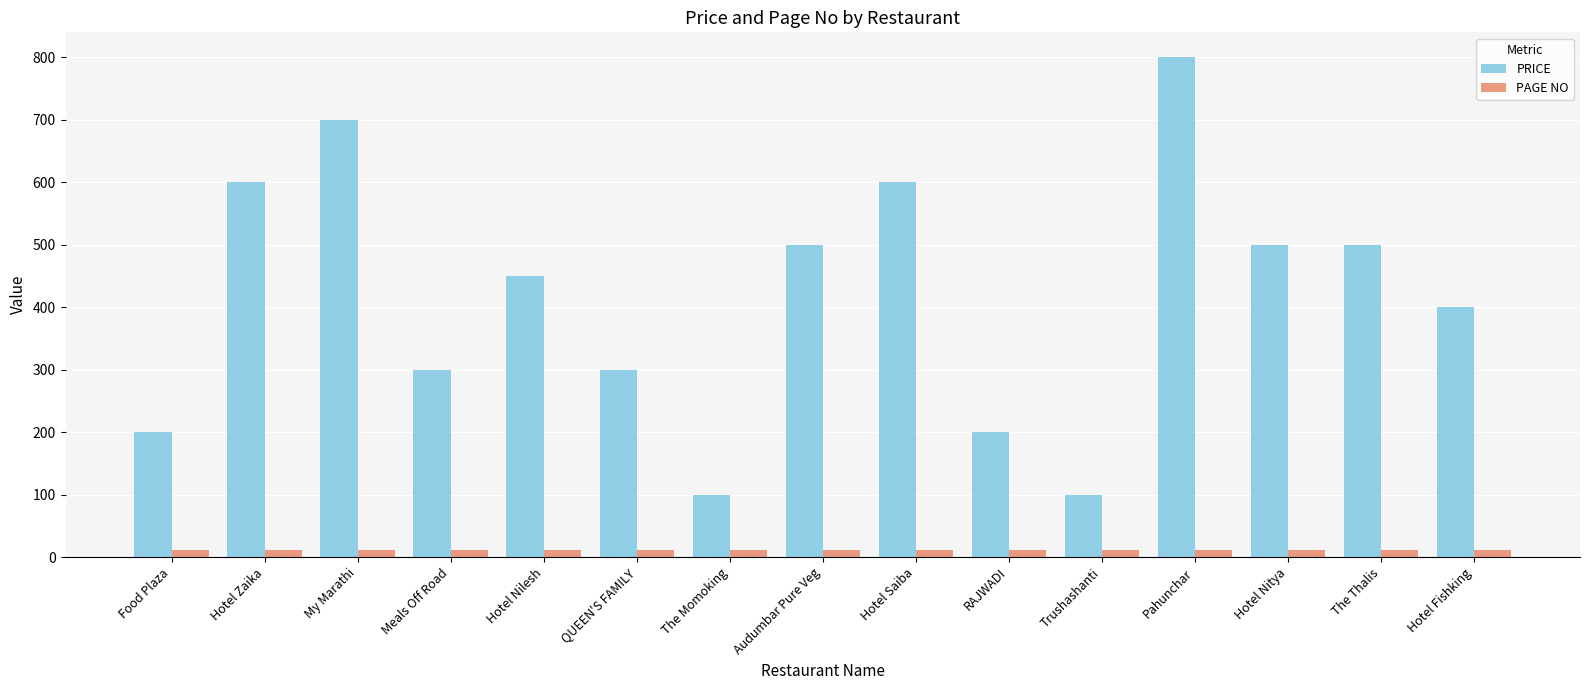

What is the spread (max minus min) of values at Meals Off Road?

288